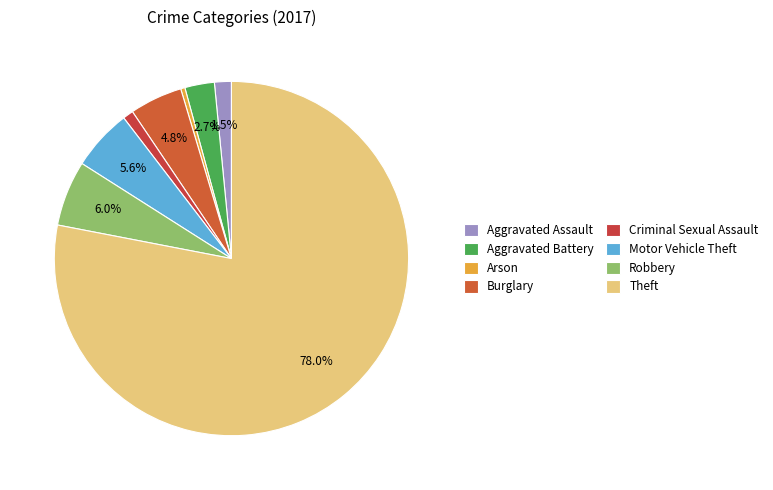

Count the number of slices in the pie.

8